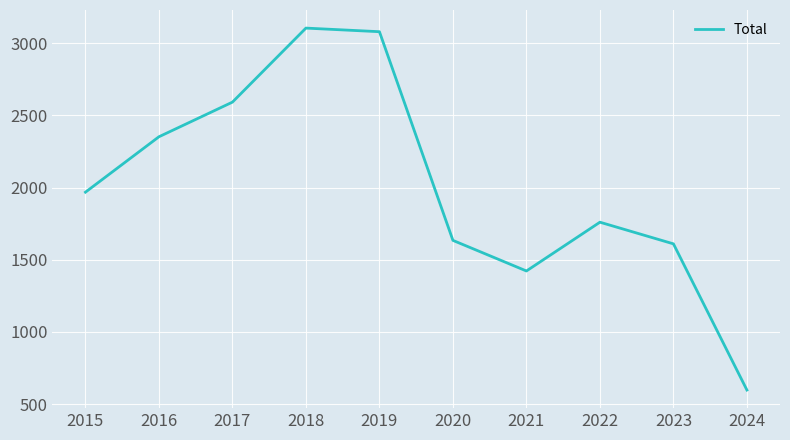

Reading left to right, extract all data points from this chart.

1968	2352	2592	3105	3080	1634	1422	1760	1610	597